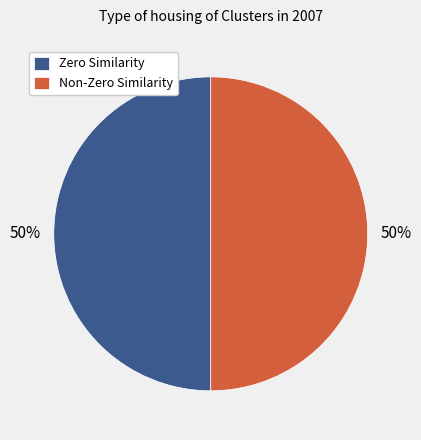

What percentage is the Zero Similarity slice, to the nearest percent?

50%